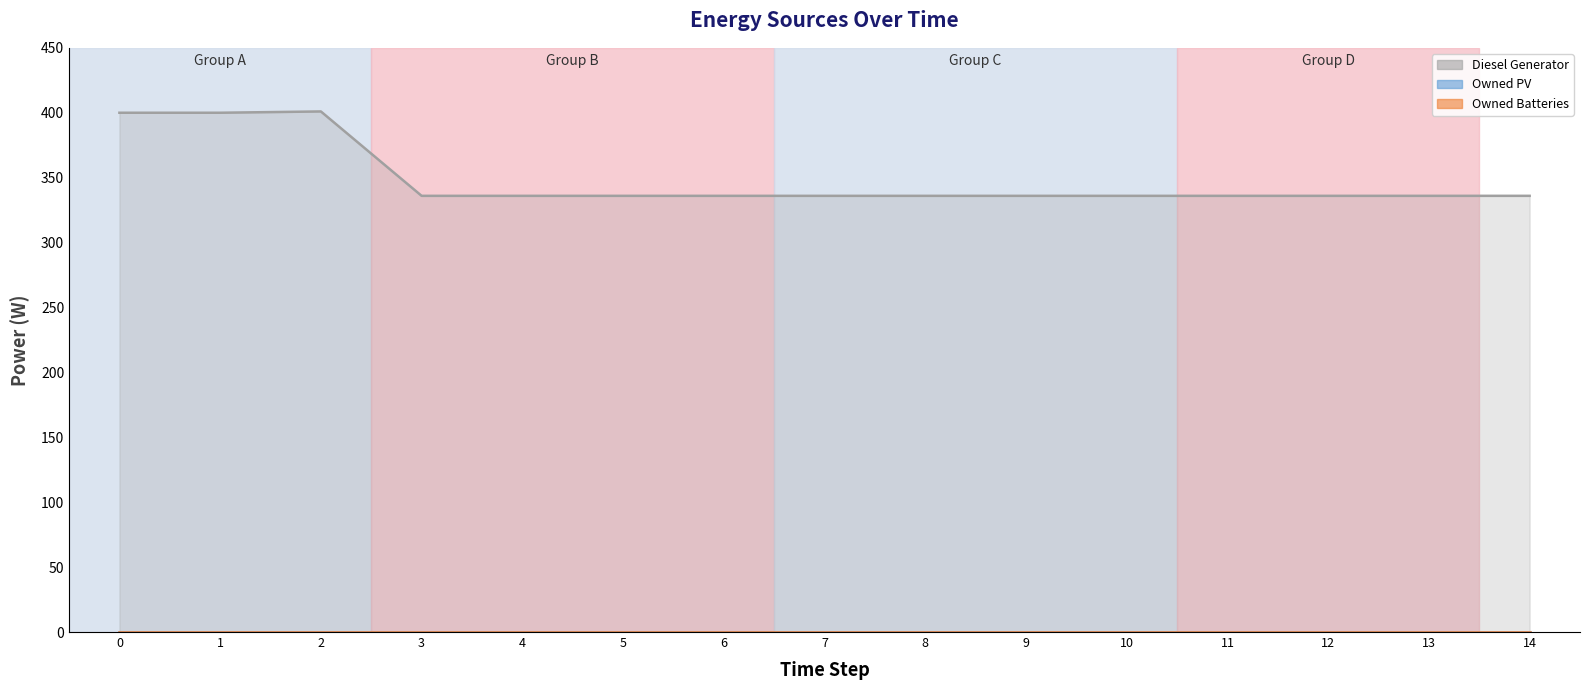

Which series has the largest total across all categories?

Diesel Generator